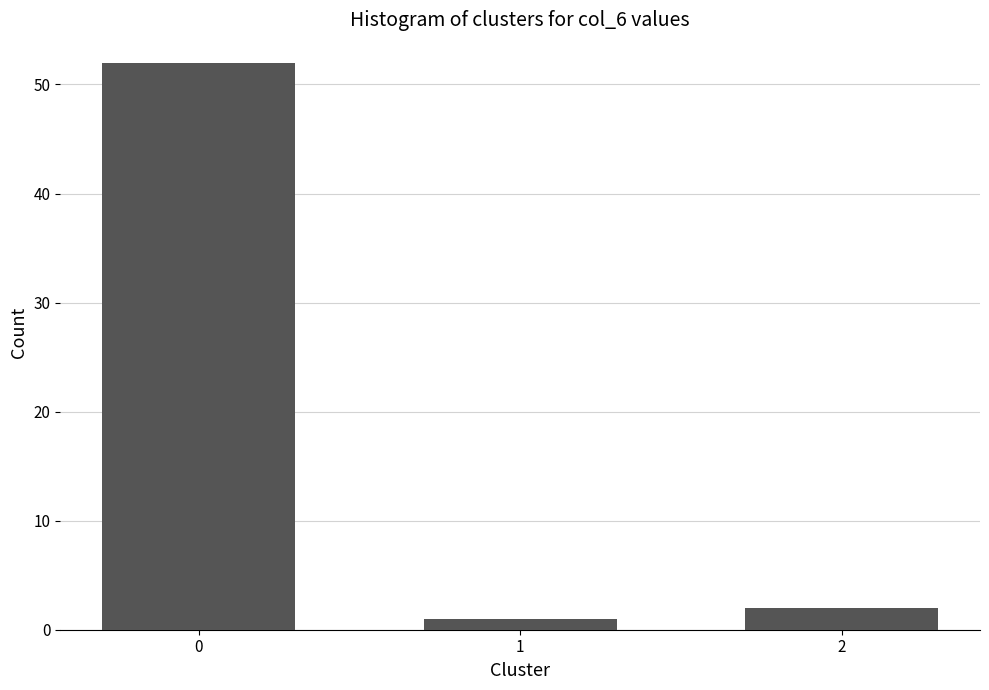

How many bars are there in total?

3